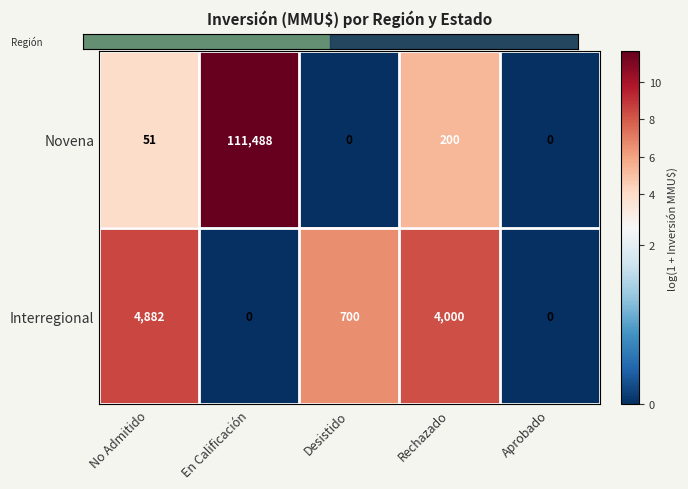

At which label is Novena closest to 55744?

Rechazado